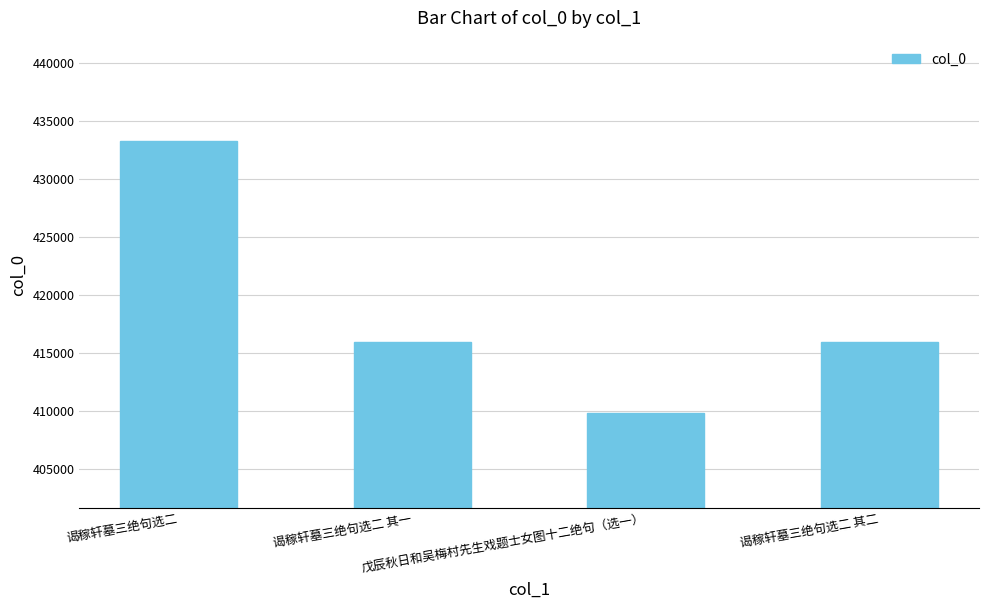

Is it true that the value at 戊辰秋日和吴梅村先生戏题士女图十二绝句（选一） is 409824?

True